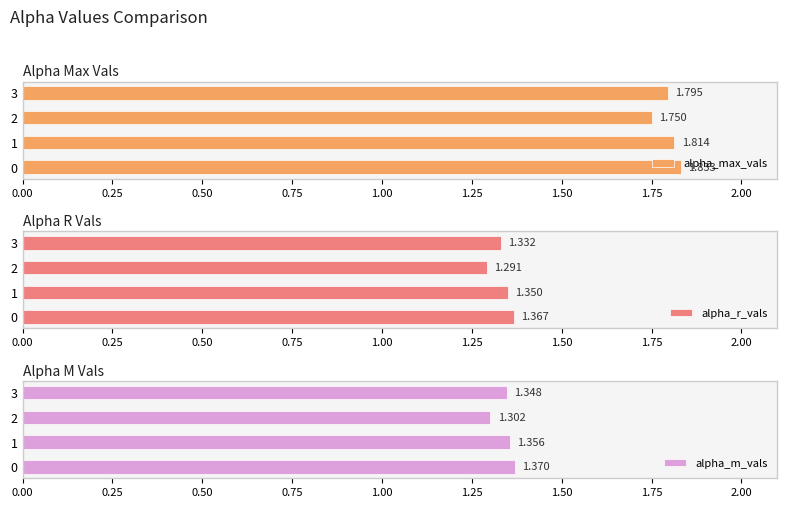

Rank the categories by alpha_m_vals value from lowest to highest.

2, 3, 1, 0